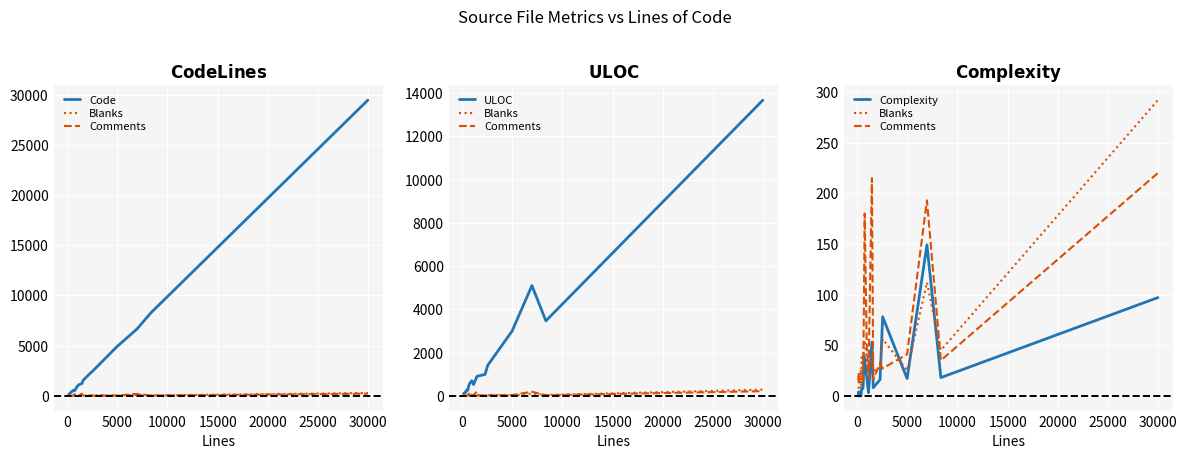

What are all the series names shown in the legend?

Code, Blanks, Comments, ULOC, Complexity